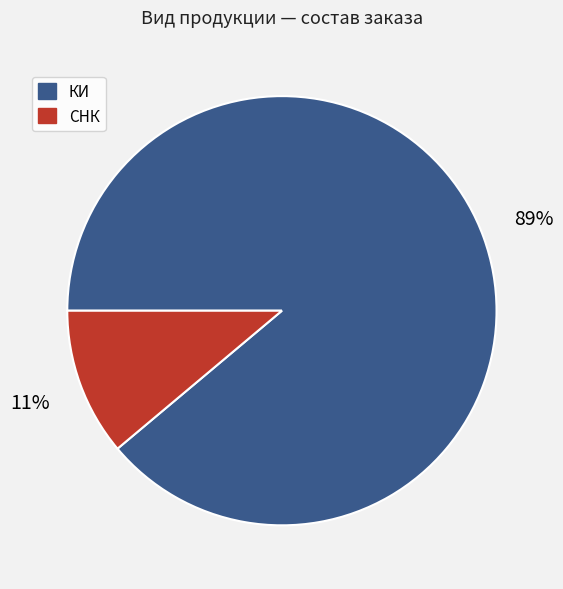

Is the sum of СНК and КИ greater than half?

Yes